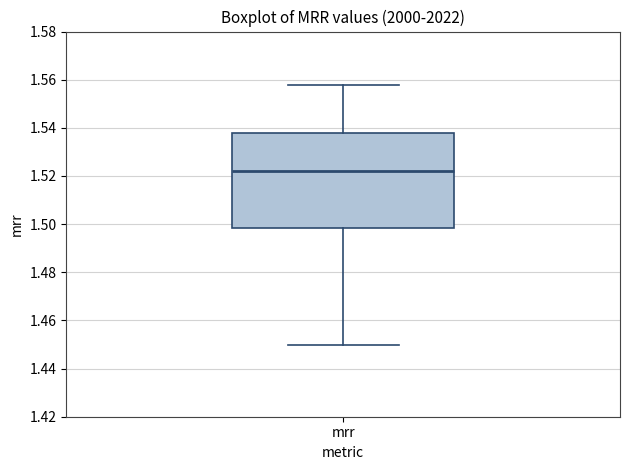

Transcribe this box plot: give where the median line is, the range the box spans, and where the two whiskers end, as read against the y-axis. The values are not printed on the chart, so give them approximately, as read against the axis.

median 1.522, box 1.498 to 1.538, whiskers 1.450 to 1.558